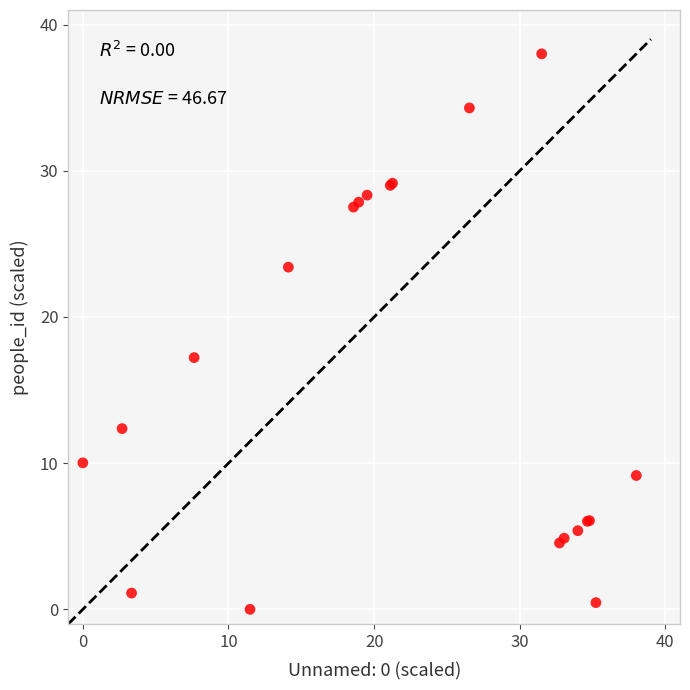

What Y value in the scatter plot is closest to 19?

17.2